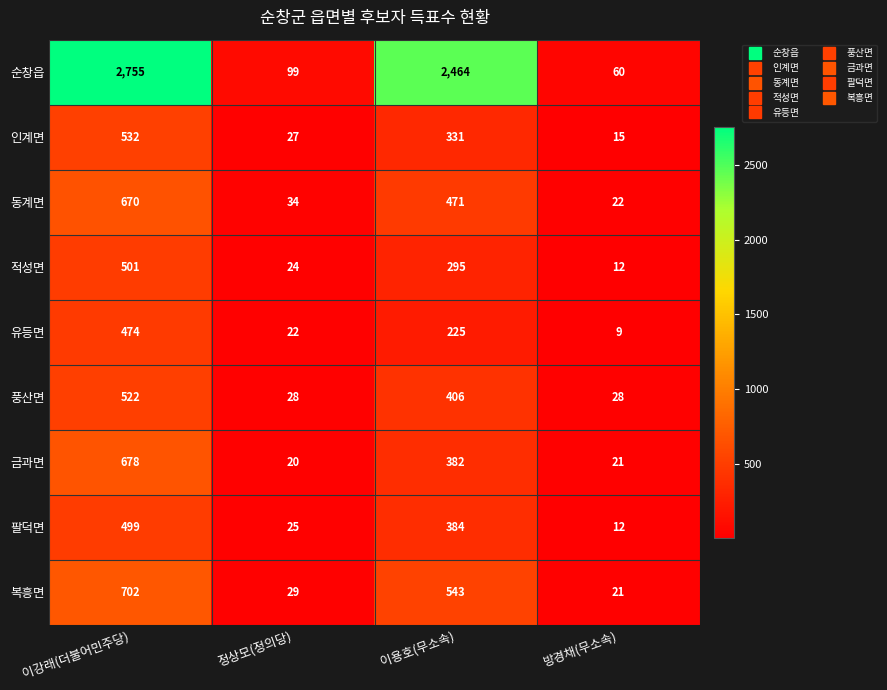

List the series in order of their peak value, lowest first.

유등면, 팔덕면, 적성면, 풍산면, 인계면, 동계면, 금과면, 복흥면, 순창읍